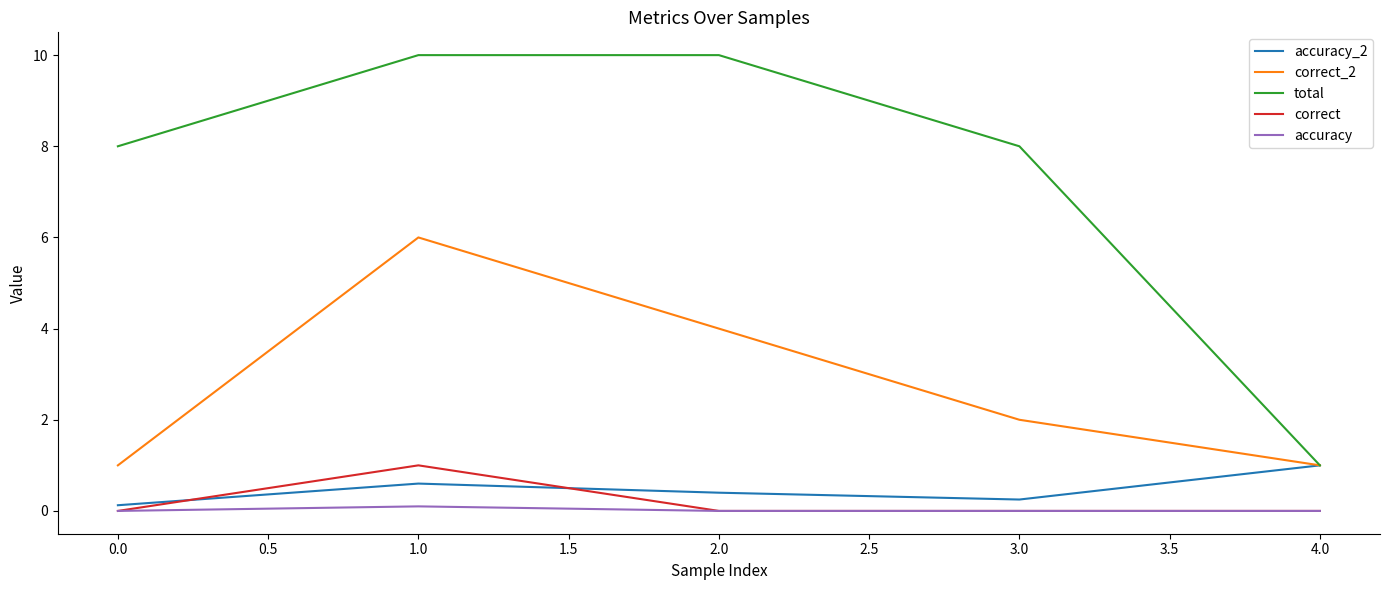

Which series has the largest range (max minus min)?

total